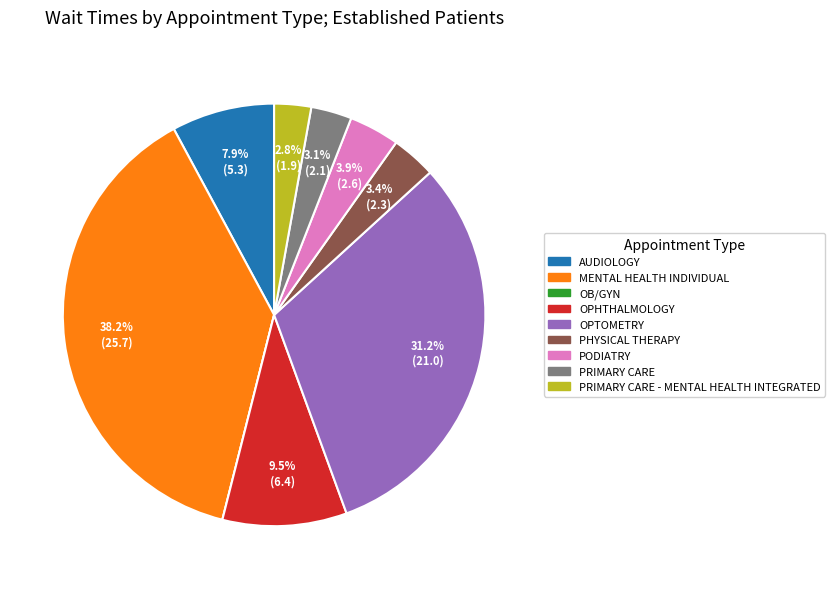

Does any single category account for the majority?

No